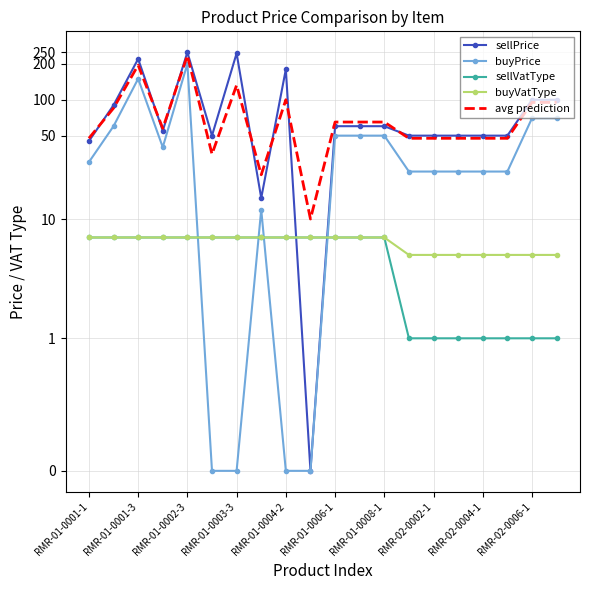

How many interior local valleys does the buyPrice series have?

1